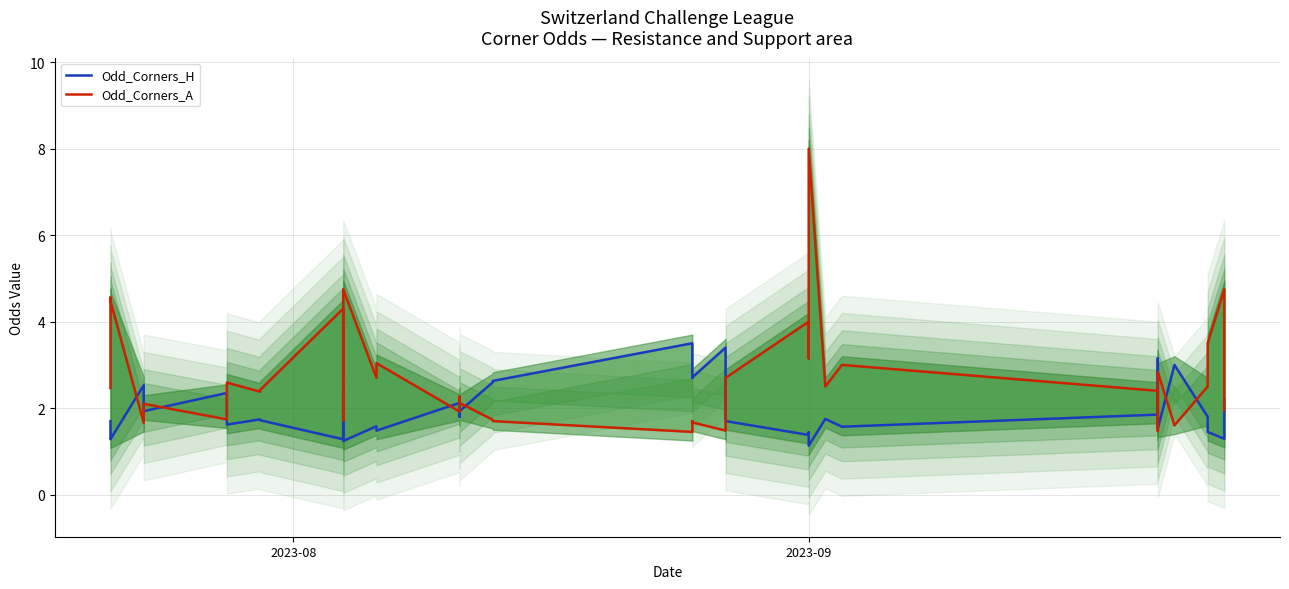

How many lines are shown in the chart?

2